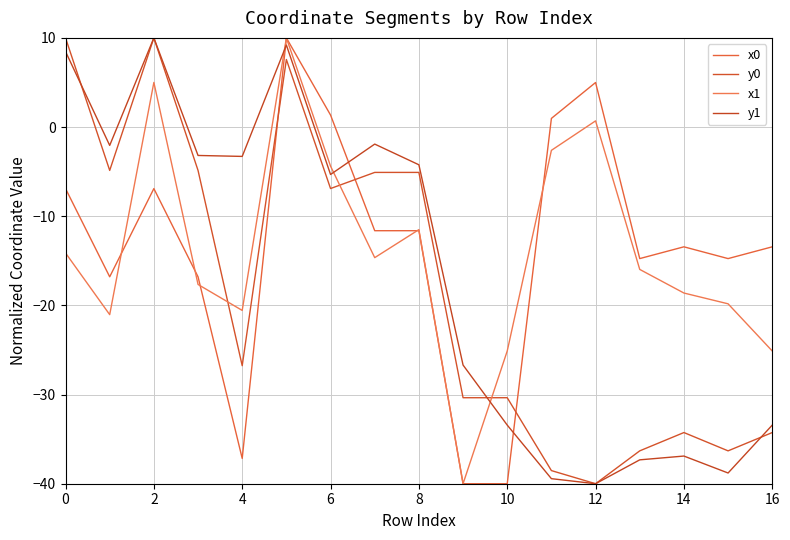

True or false: y1 and x1 cross at least once.

True